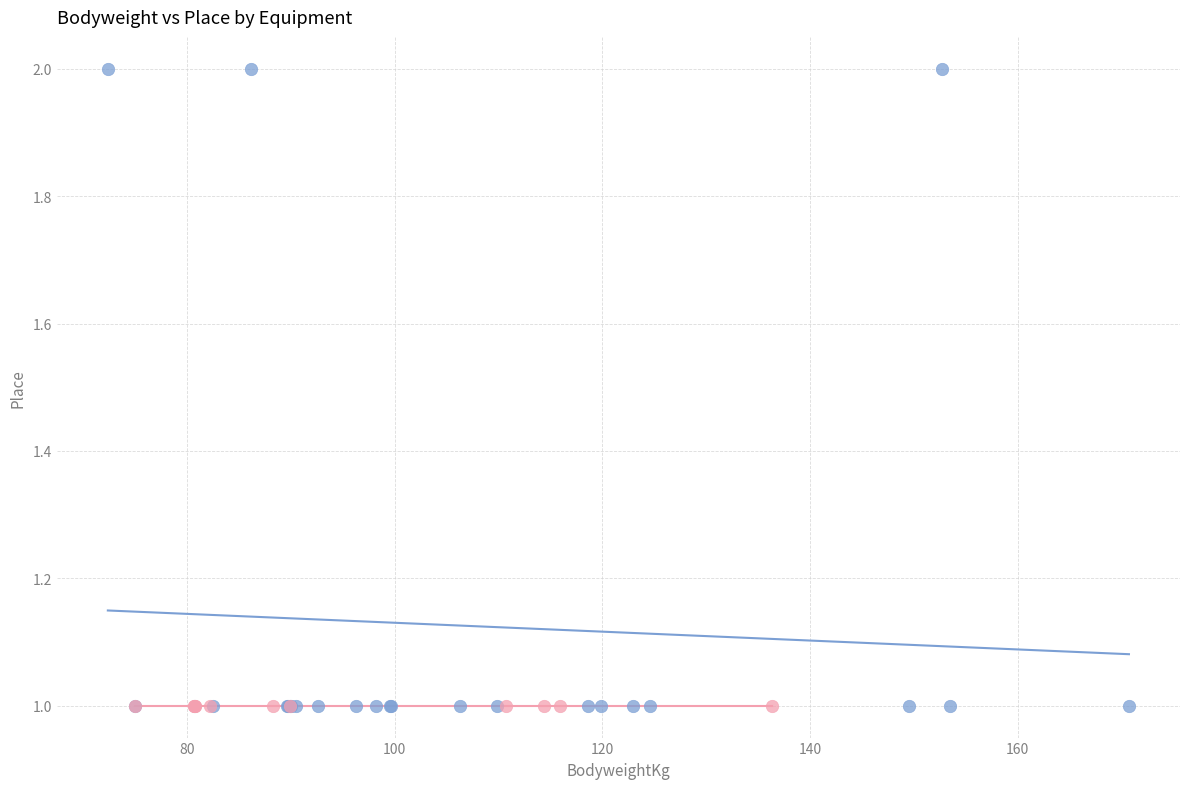

Which series reaches the maximum Y coordinate?

Multi-ply